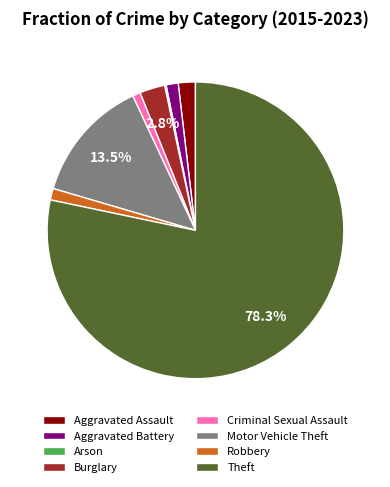

Which category accounts for the majority?

Theft